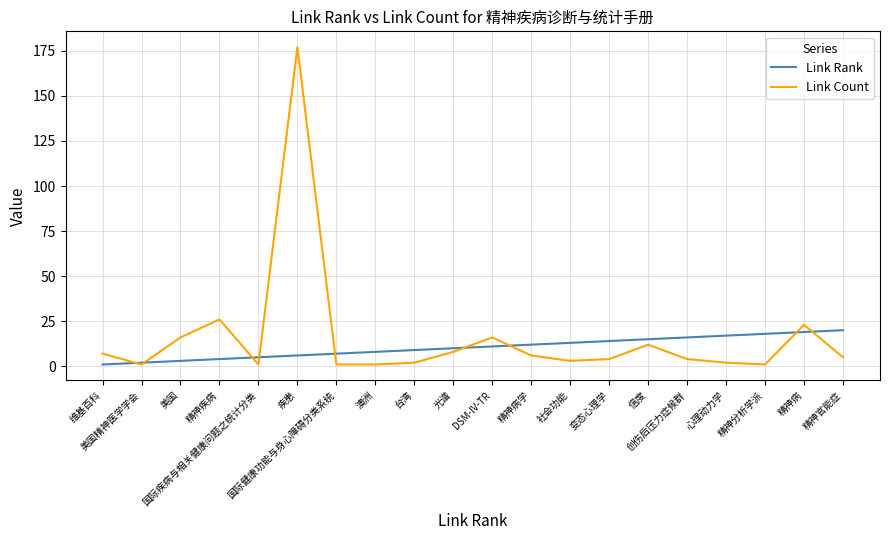

What are all the series names shown in the legend?

Link Rank, Link Count